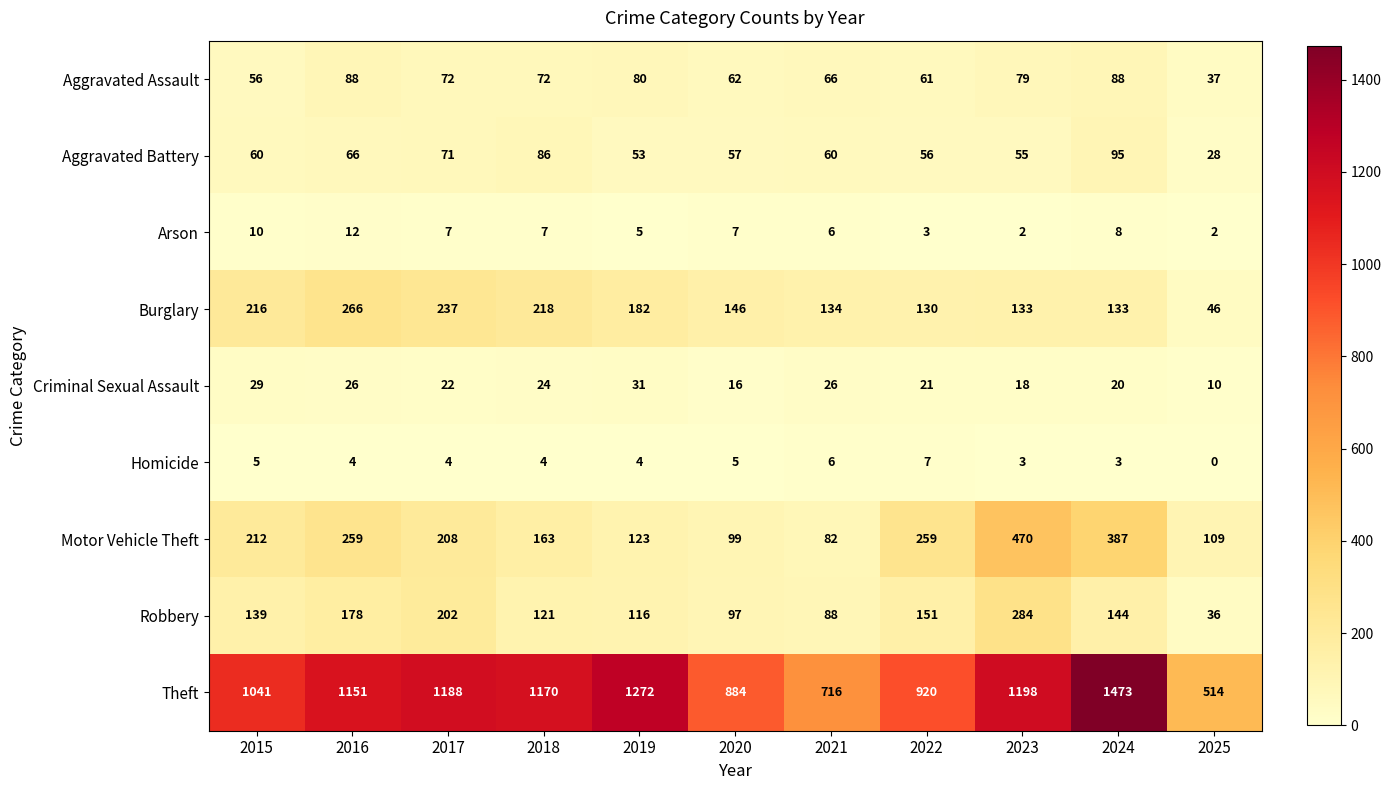

The Robbery series shows 18 at 2025. True or false?

False